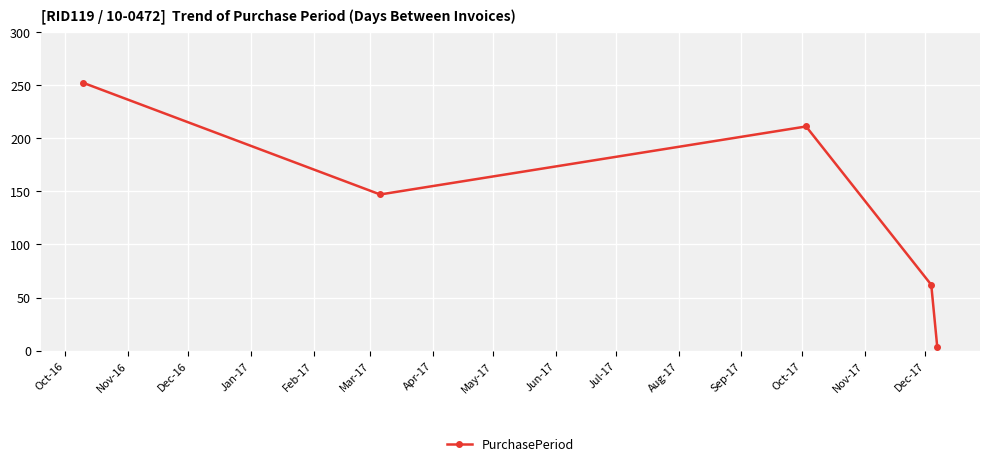

How many interior local peaks (higher than both neighbors) does the data have?

1